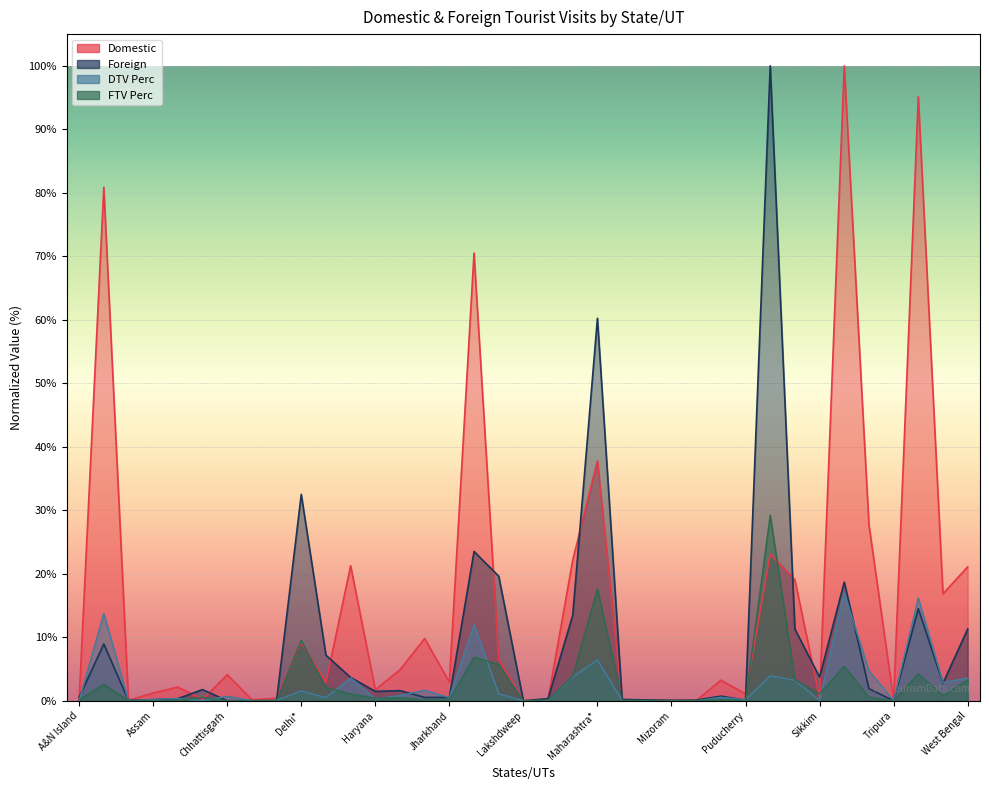

Which series changed the most between Daman & Diu and Sikkim?

Foreign